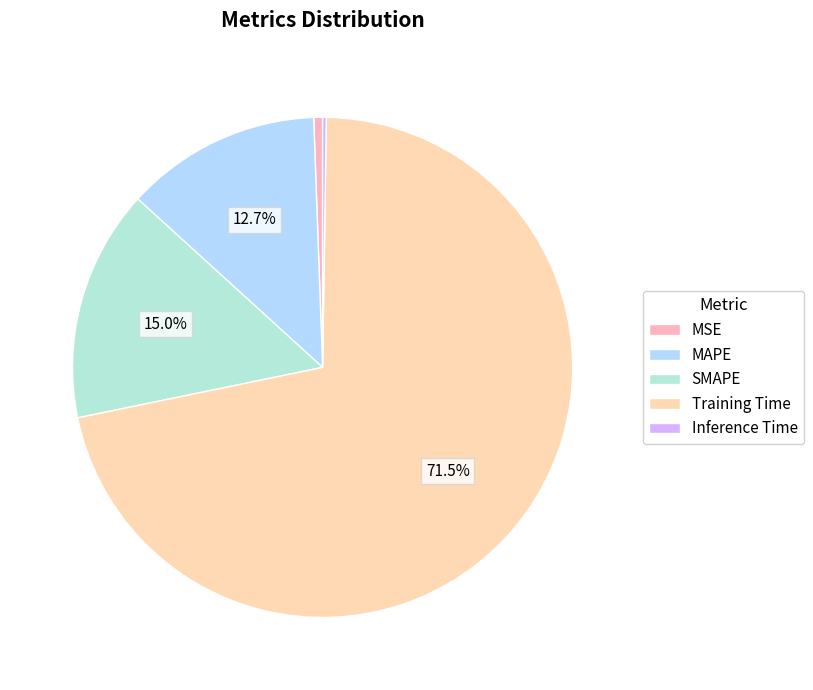

Is the sum of SMAPE and MSE greater than half?

No